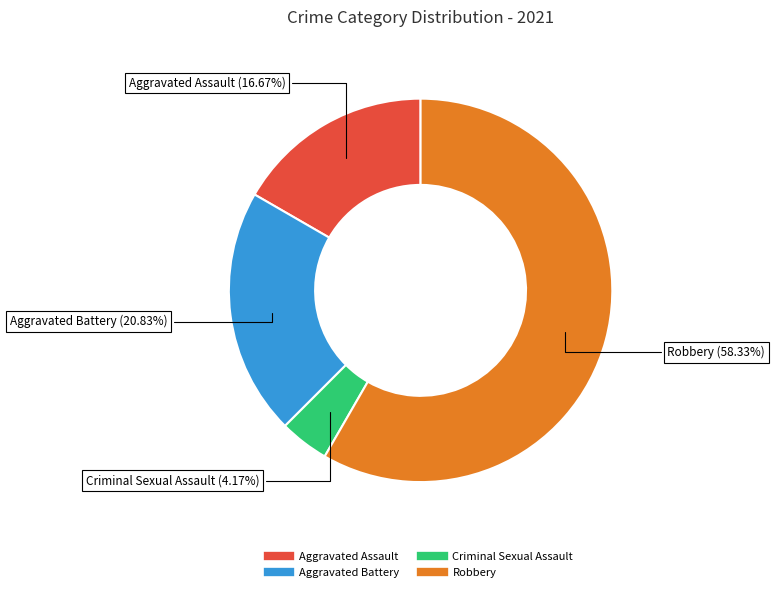

What is the total percentage of Aggravated Battery and Robbery?

79.2%